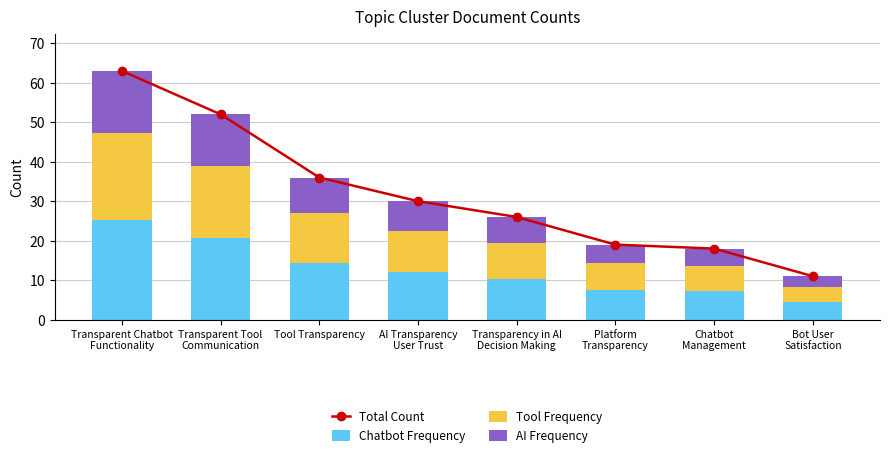

What position from the left is Transparency in AI
Decision Making?

5